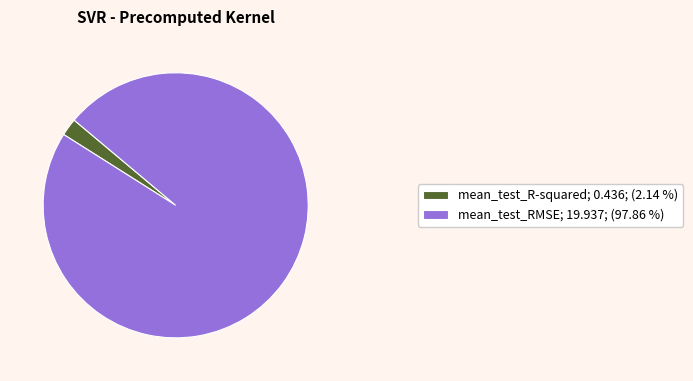

Does mean_test_R-squared represent more than half of the total?

No